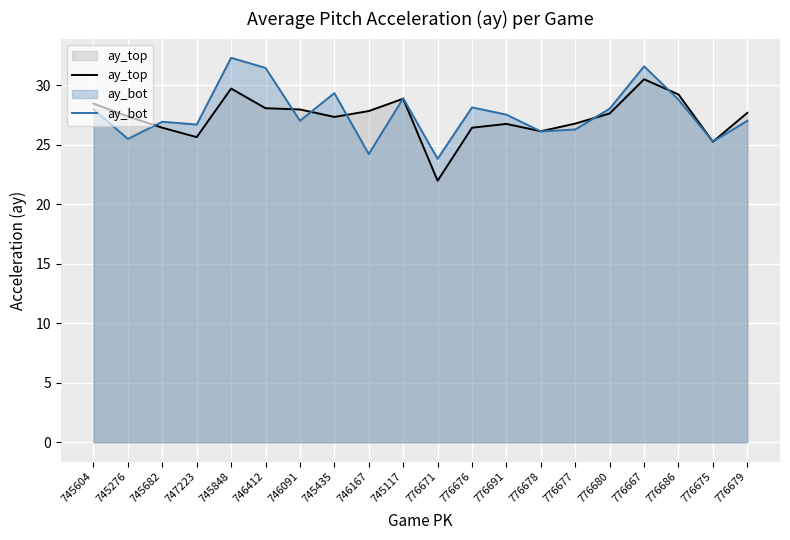

At how many categories does at least one series exceed 26?

18